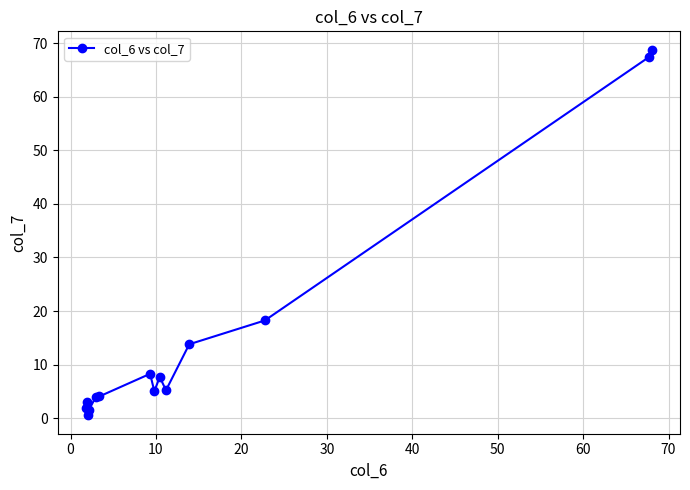

Count the number of data series in this chart.

1